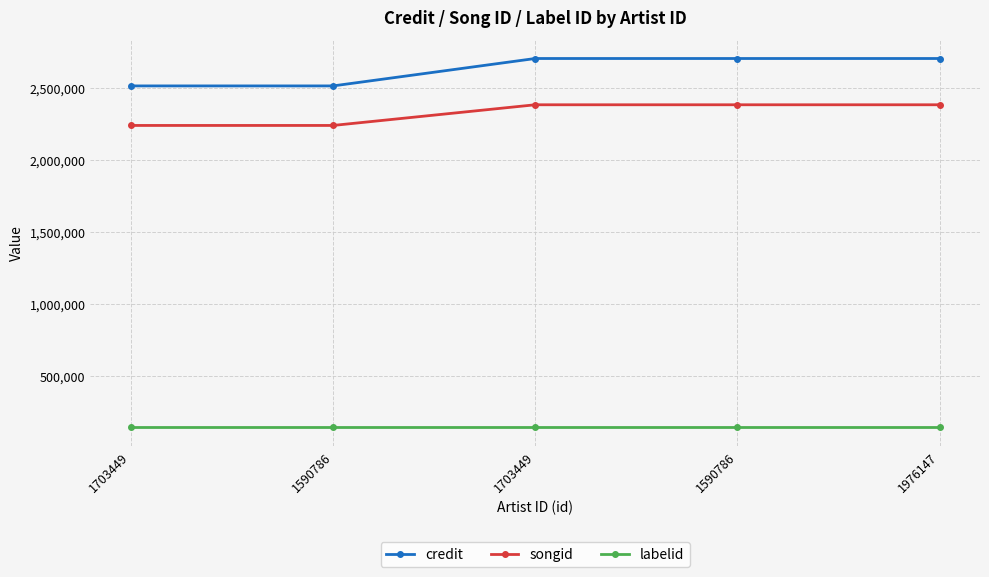

What is the total value across all series at 1703449?

4903345